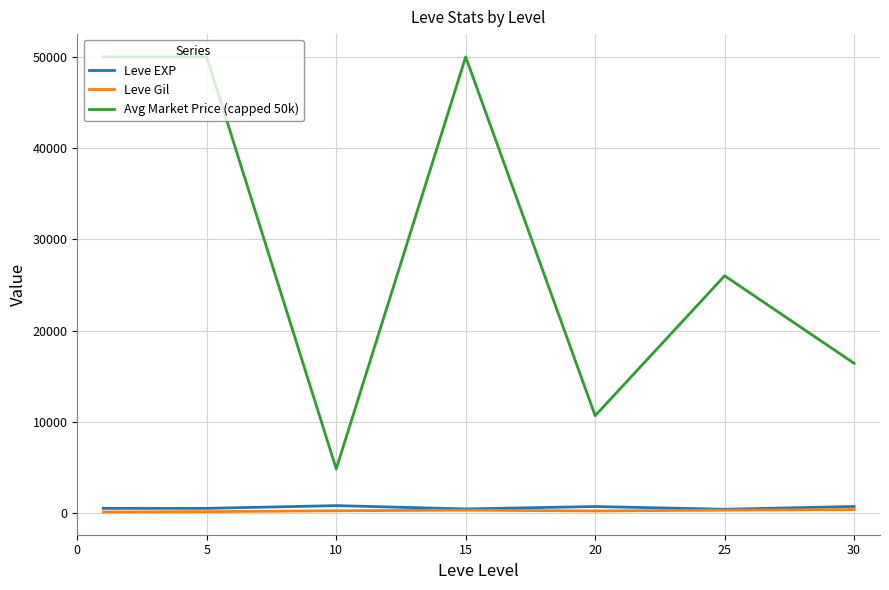

True or false: Leve EXP and Avg Market Price (capped 50k) intersect in this chart.

False